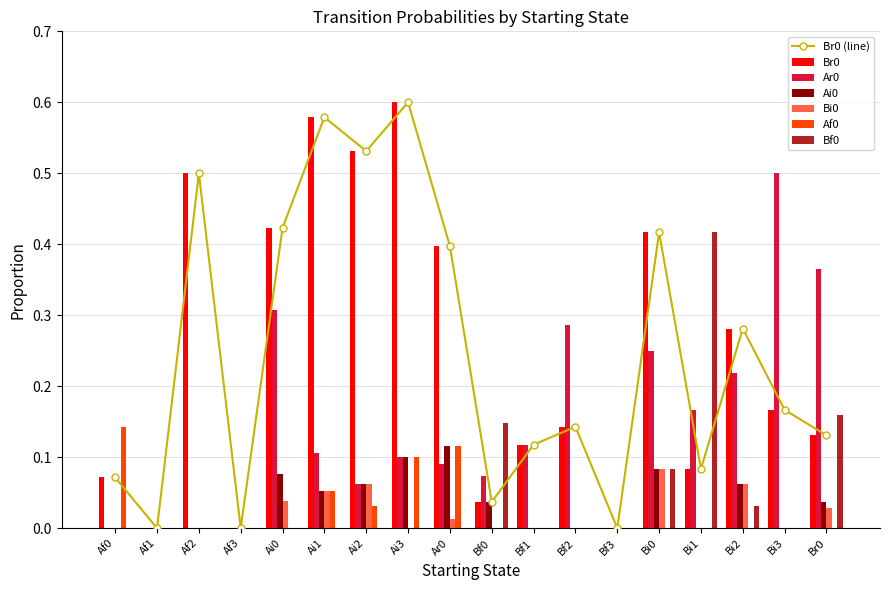

Does the chart contain stacked bars?

No